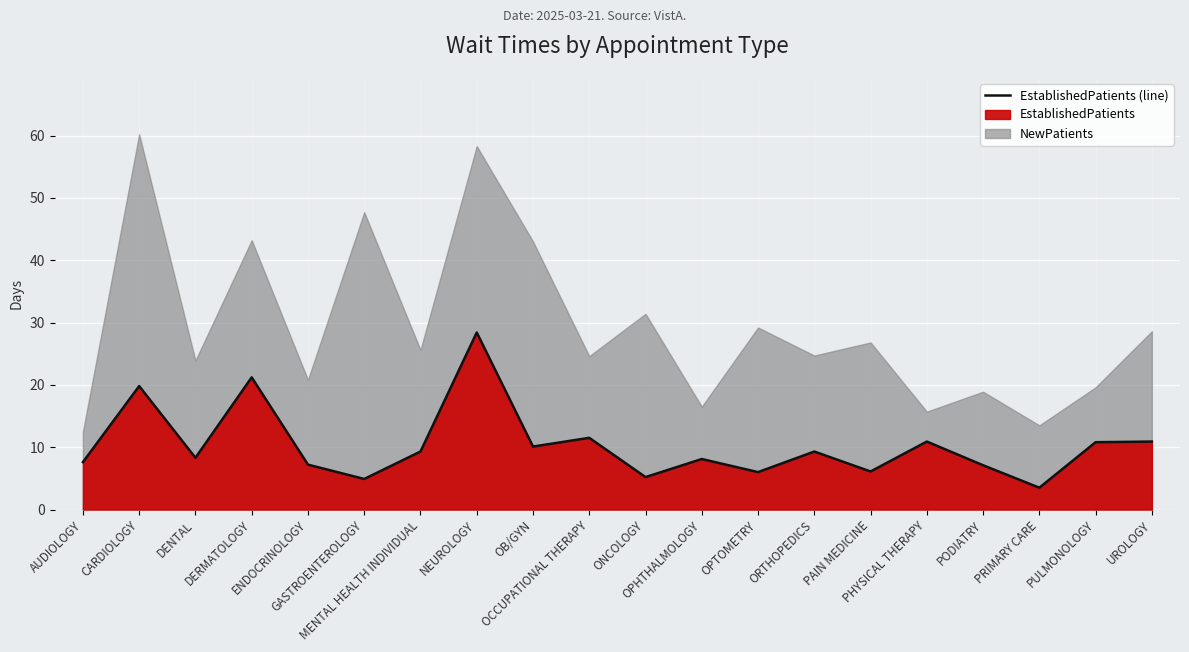

Reading left to right, list all the values displayed in this chart.

AUDIOLOGY=7.6	CARDIOLOGY=19.8	DENTAL=8.3	DERMATOLOGY=21.2	ENDOCRINOLOGY=7.2	GASTROENTEROLOGY=4.9	MENTAL HEALTH INDIVIDUAL=9.3	NEUROLOGY=28.4	OB/GYN=10.1	OCCUPATIONAL THERAPY=11.5	ONCOLOGY=5.2	OPHTHALMOLOGY=8.1	OPTOMETRY=6.0	ORTHOPEDICS=9.3	PAIN MEDICINE=6.1	PHYSICAL THERAPY=10.9	PODIATRY=7.1	PRIMARY CARE=3.5	PULMONOLOGY=10.8	UROLOGY=10.9